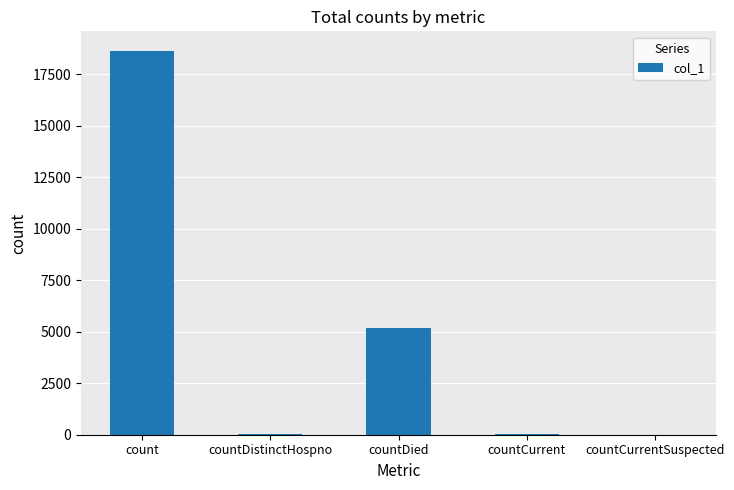

Count the number of data series in this chart.

1